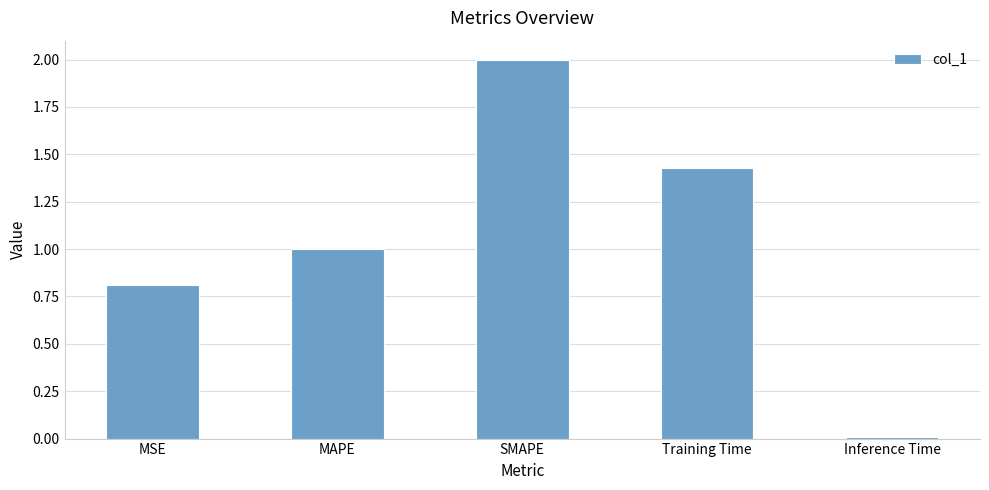

What position from the right is MSE?

5